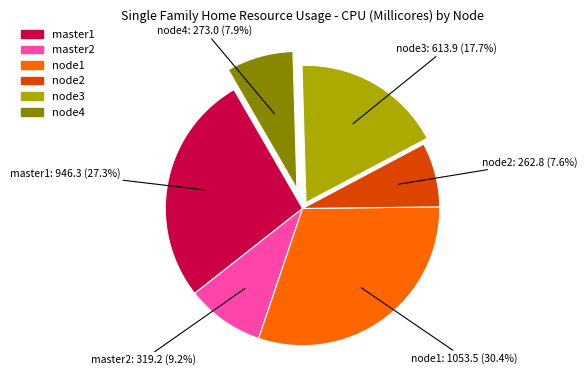

To the nearest percent, what percentage of the pie is master1?

27%